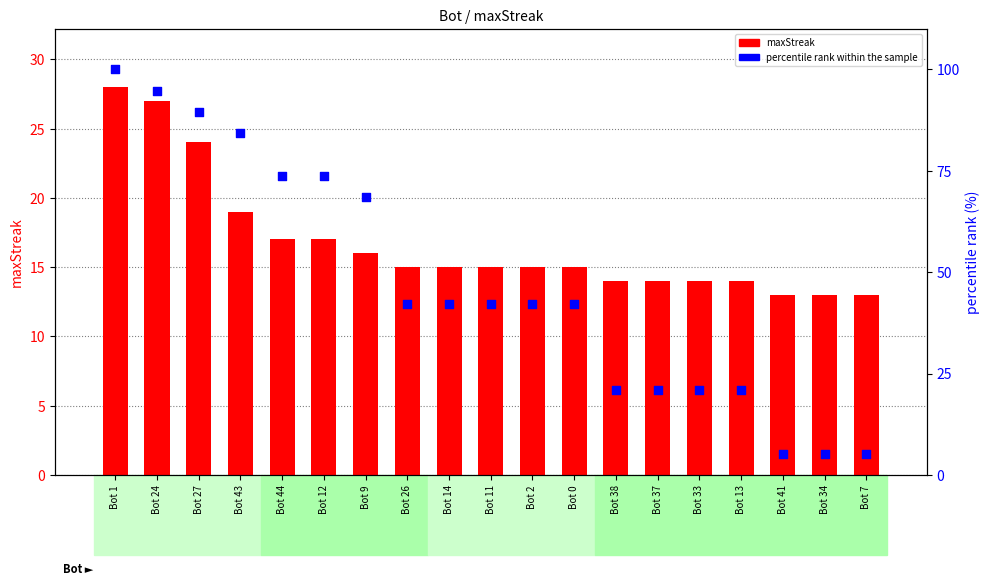

Which series contains the highest Y value?

percentile rank within the sample